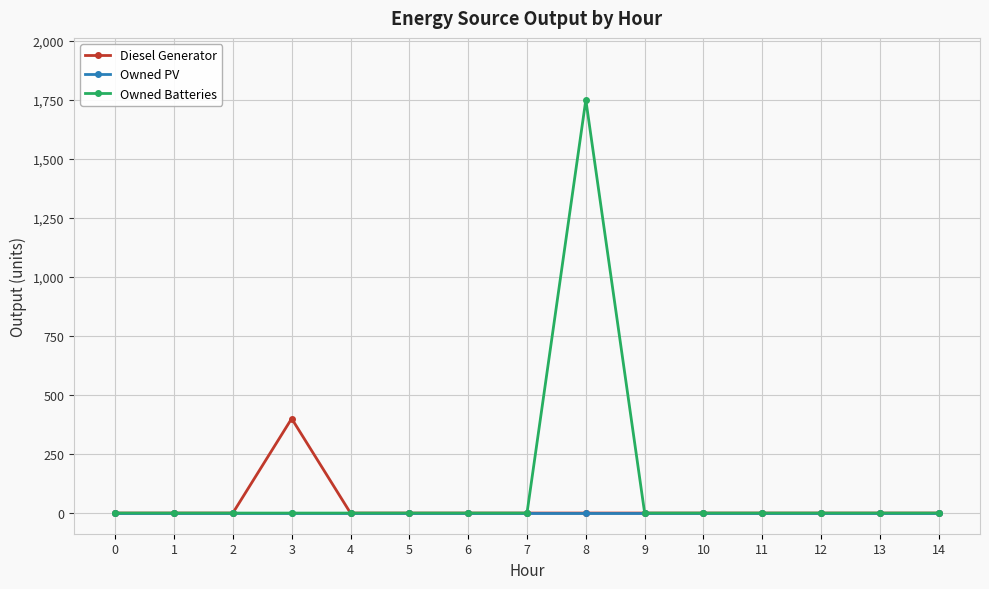

Reading left to right, what are all the values shown in this chart?

Diesel Generator: 0=0	1=0	2=0	3=400	4=0	5=0	6=0	7=0	8=0	9=0	10=0	11=0	12=0	13=0	14=0
Owned PV: 0=0	1=0	2=0	3=0	4=0	5=0	6=0	7=0	8=0	9=0	10=0	11=0	12=0	13=0	14=0
Owned Batteries: 0=0	1=0	2=0	3=0	4=0	5=0	6=0	7=0	8=1749	9=0	10=0	11=0	12=0	13=0	14=0